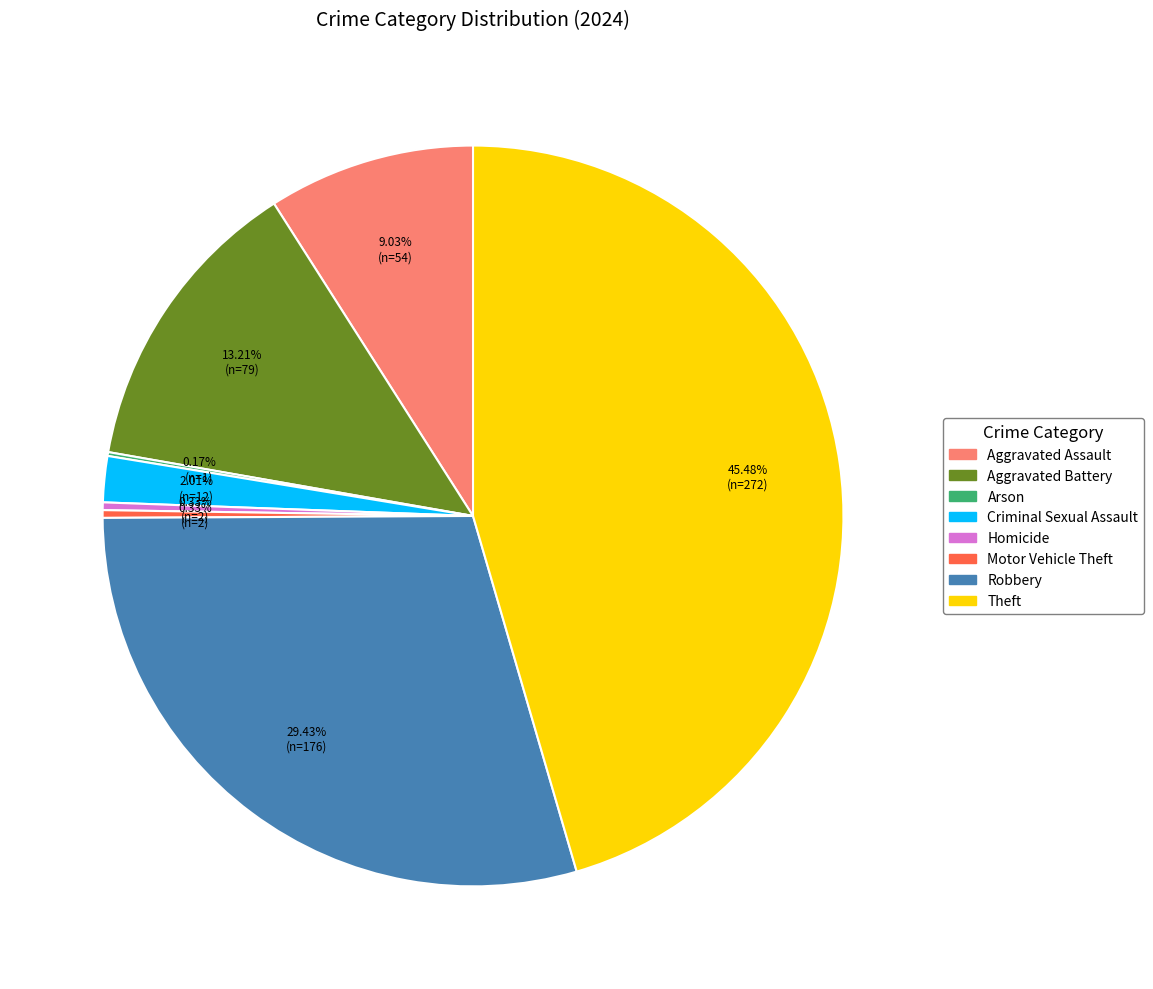

Which slice is the largest?

Theft